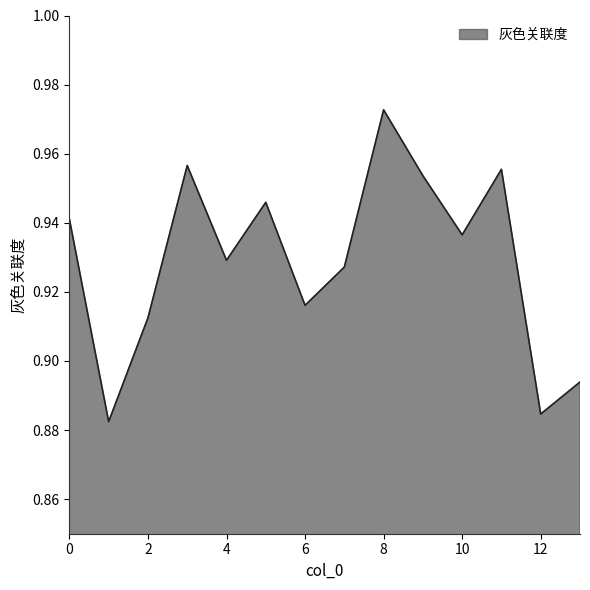

What is the sum of all values?

13.0